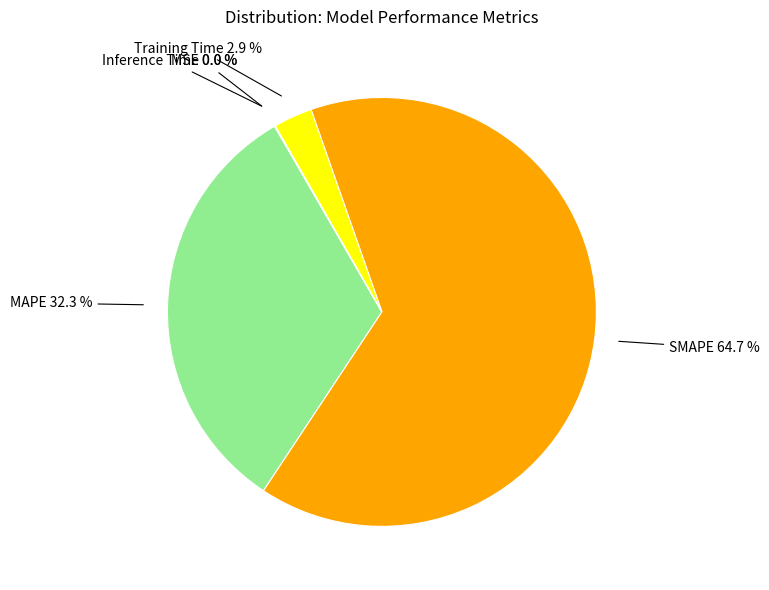

Which category has the smallest portion of the pie?

MSE